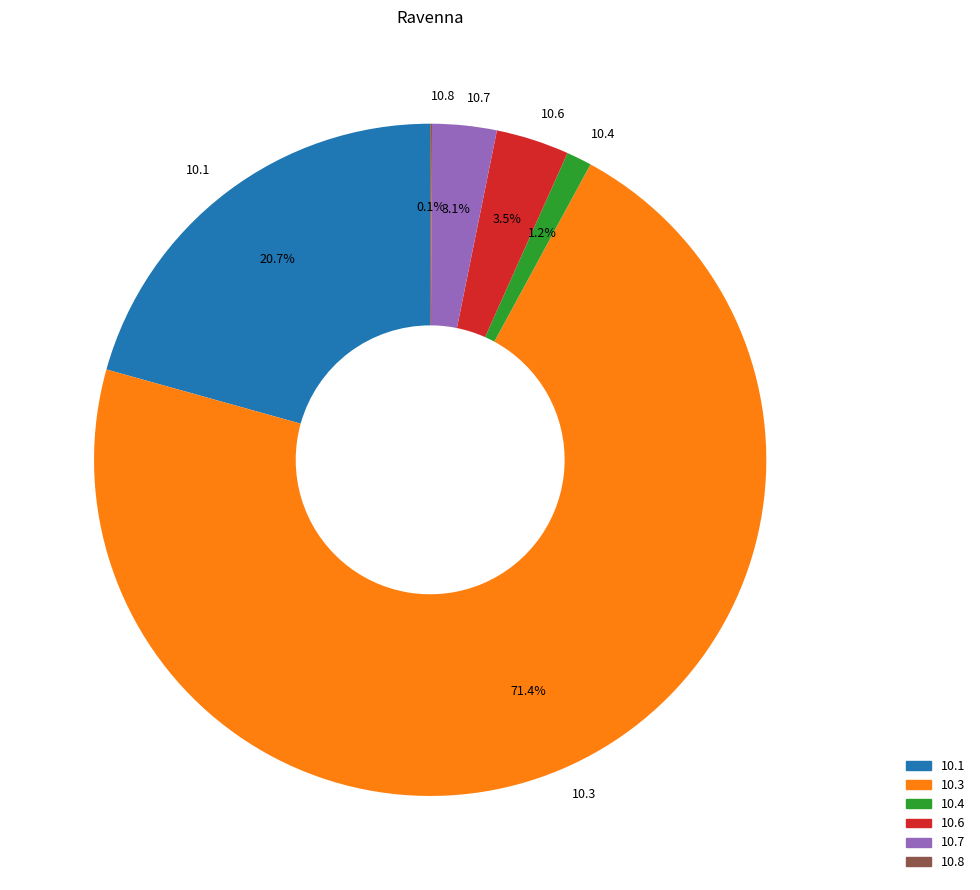

Which category has the biggest portion of the pie?

10.3